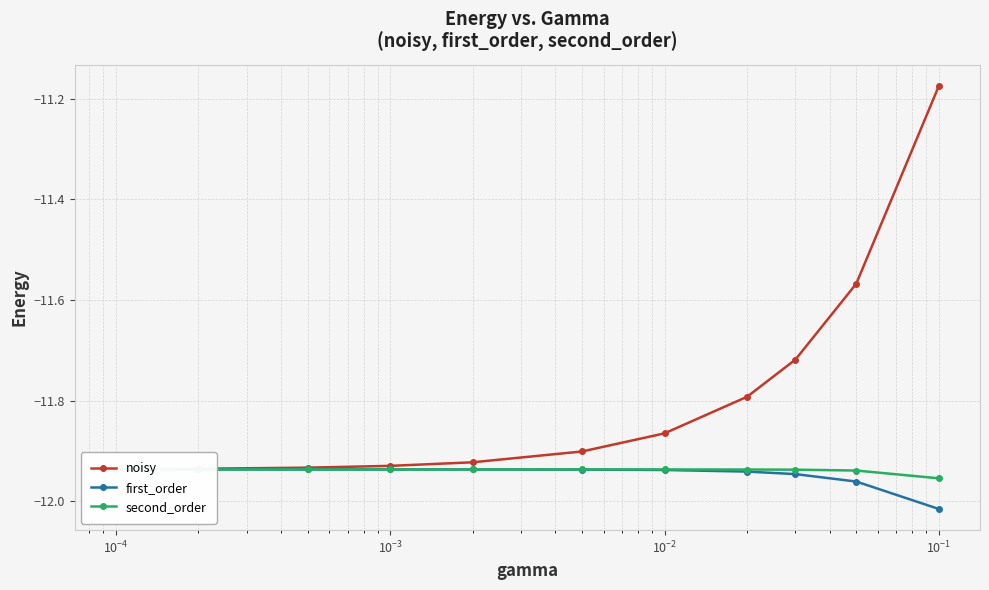

How many lines are shown in the chart?

3